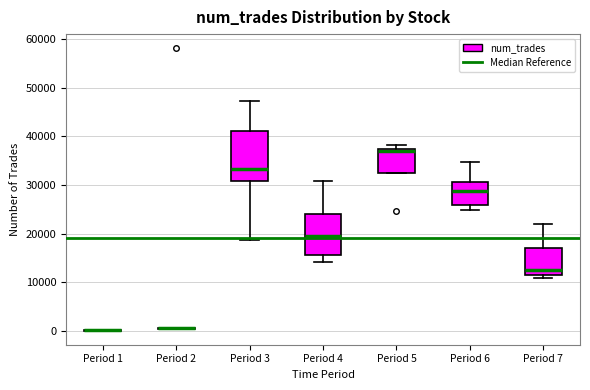

Reading left to right, read every box against the y-axis: the position of its median line, the range the box covers, and the ends of its whiskers. The values are not printed on the chart, so give them approximately, as read against the axis.

Period 1: box collapsed to a line at 0, whiskers 0 to 0
Period 2: box collapsed to a line at 1000, whiskers 0 to 1000
Period 3: median 33000, box 31000 to 41000, whiskers 19000 to 47000
Period 4: median 20000, box 16000 to 24000, whiskers 14000 to 31000
Period 5: median 37000, box 33000 to 38000, whiskers 33000 to 38000 (just above the box's upper edge)
Period 6: median 29000, box 26000 to 31000, whiskers 25000 to 35000
Period 7: median 12000, box 11000 to 17000, whiskers 11000 (just below the box's lower edge) to 22000